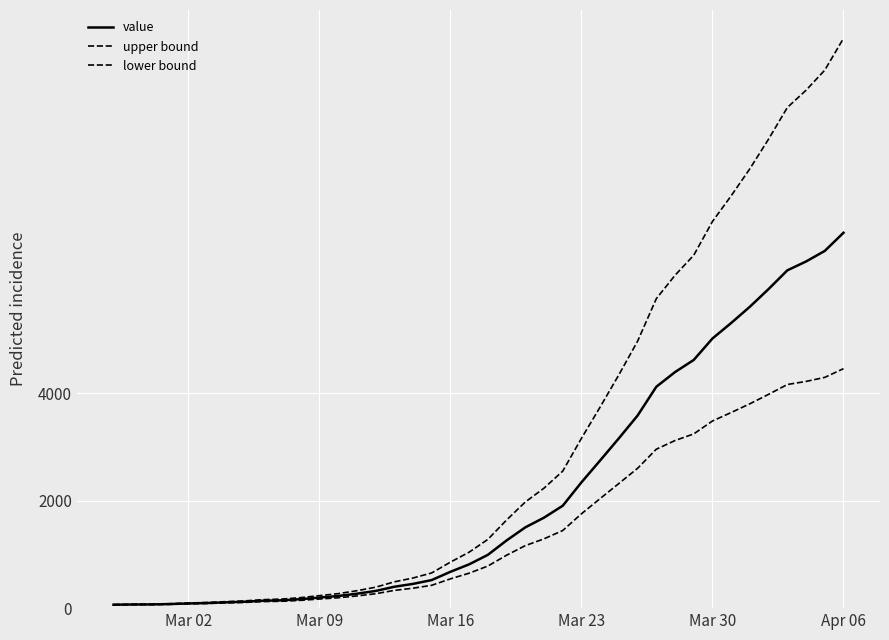

How many values in the upper bound series are below 1280?

20